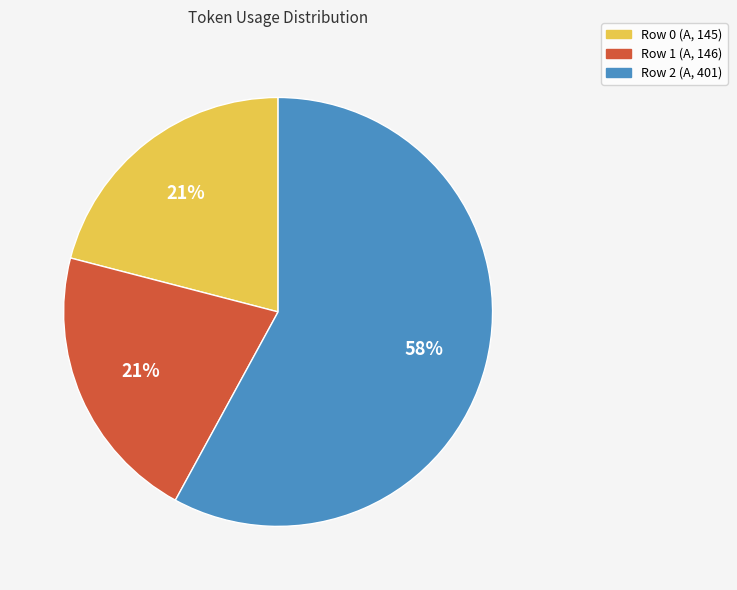

Does Row 0 (A, 145) account for over 50% of the chart?

No